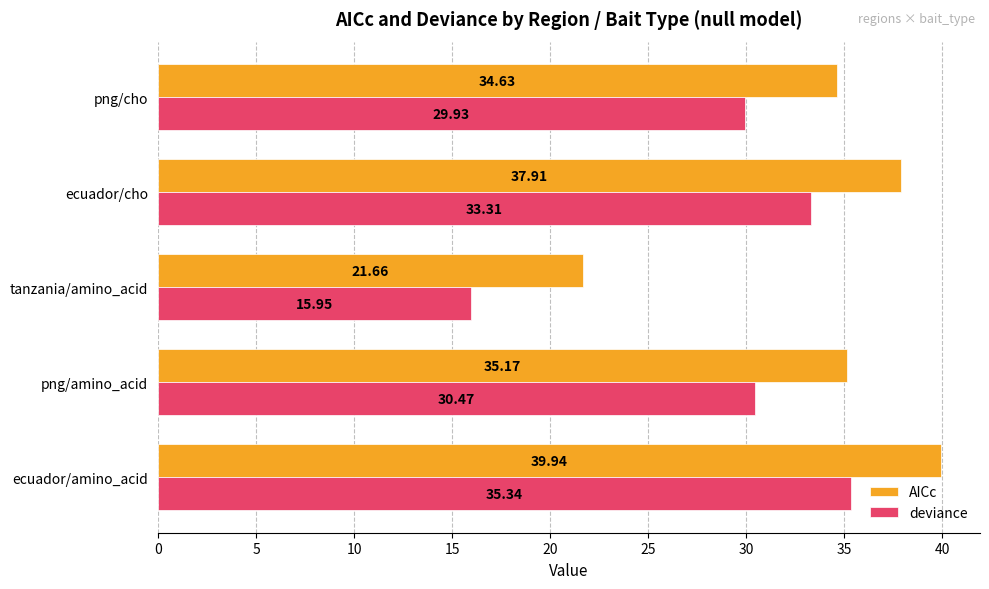

What is the difference between the maximum and second lowest values in the AICc series?

5.3